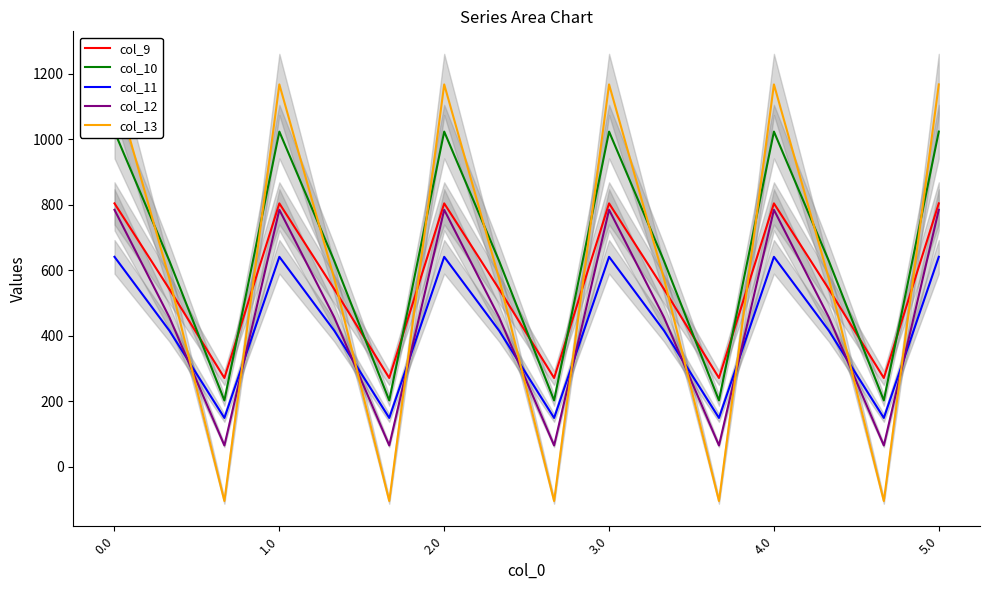

What is the value of the col_10 point at the 15th from the left?

202.5